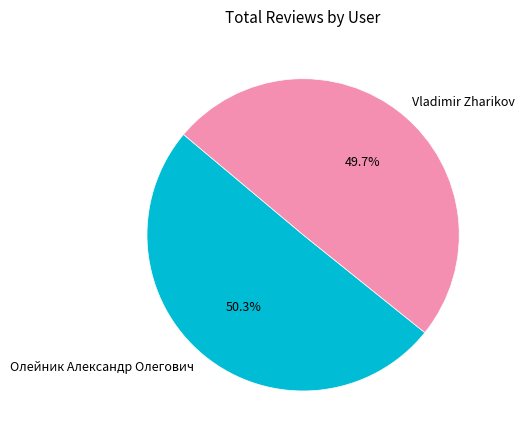

Which slice is the smallest?

Vladimir Zharikov